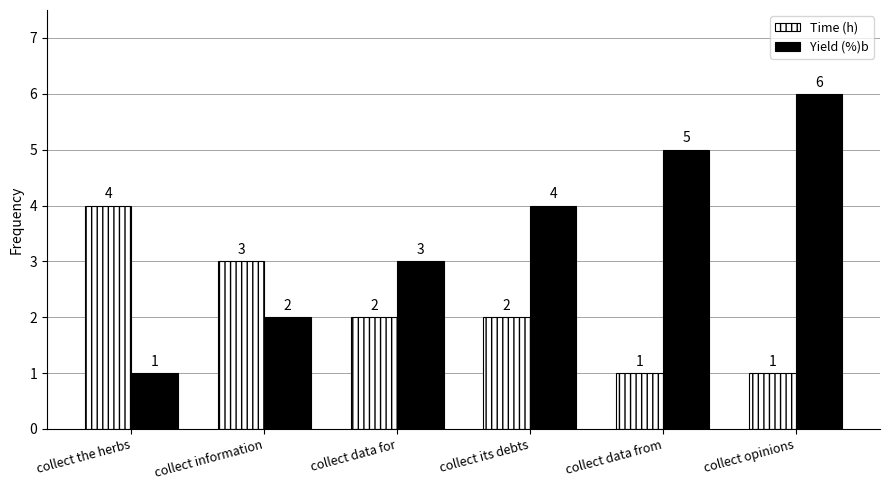

What is the value of the Yield (%)b bar at the 5th from the left?

5